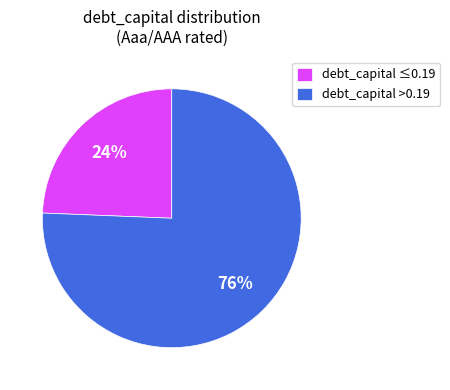

Is it true that debt_capital ≤0.19 is 24% of the pie?

True